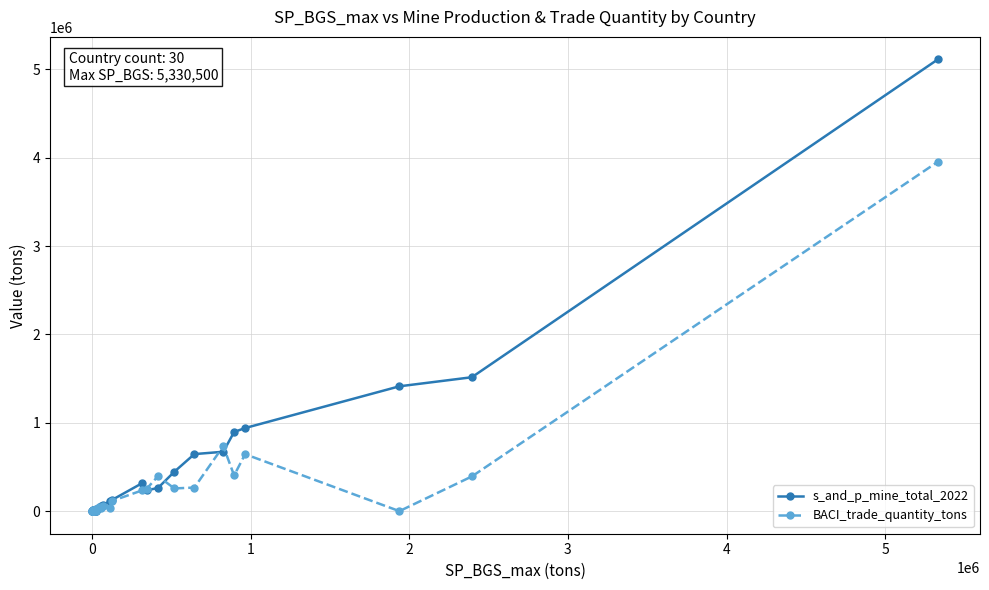

Rank the series by their maximum value, from highest to lowest.

s_and_p_mine_total_2022, BACI_trade_quantity_tons